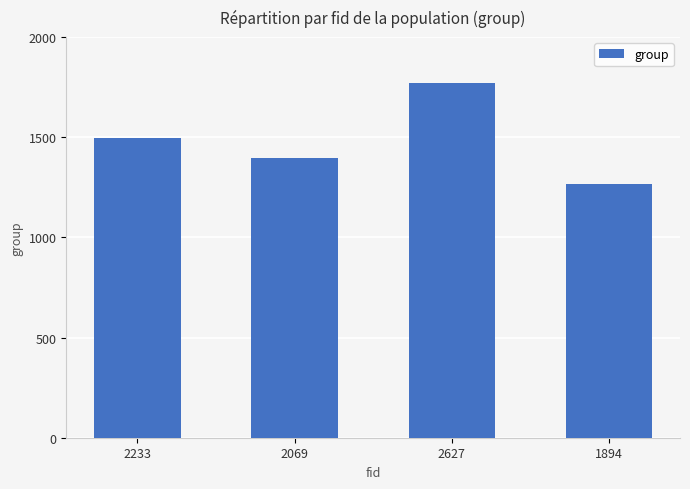

List the labels in order of value, largest first.

2627, 2233, 2069, 1894